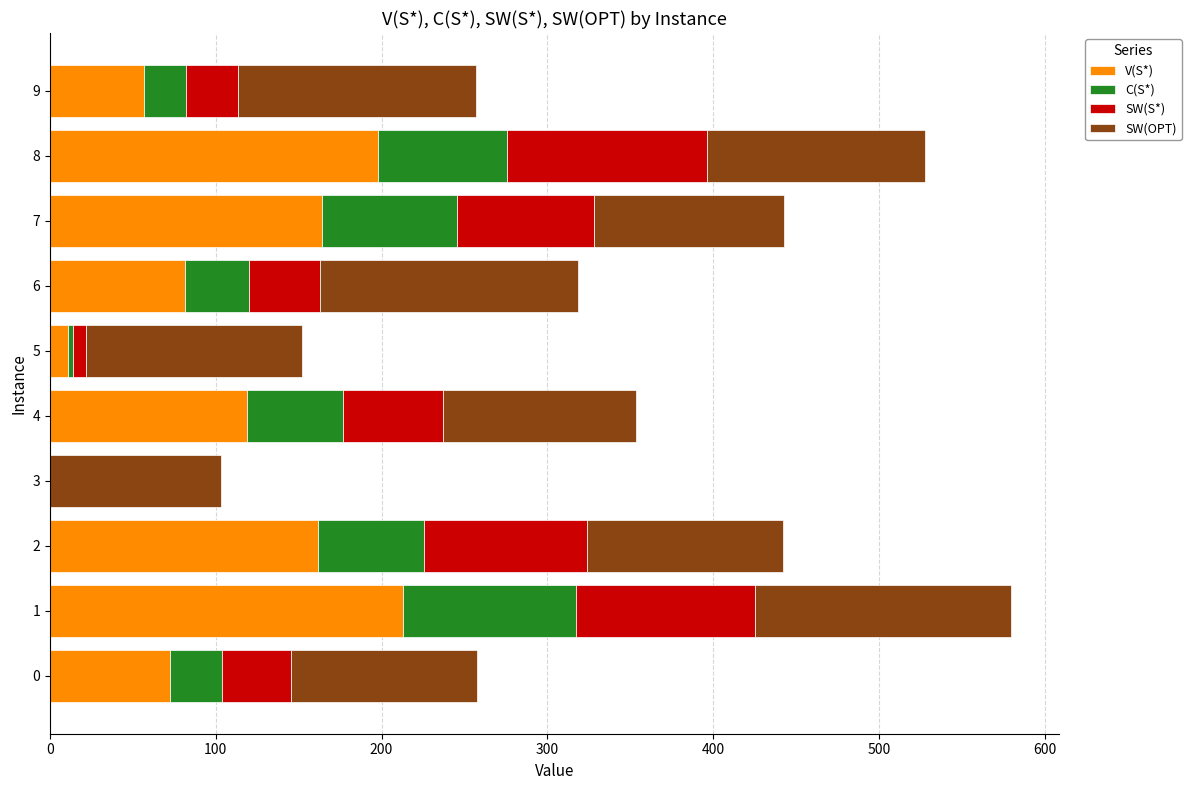

How many categories are shown in the chart?

10